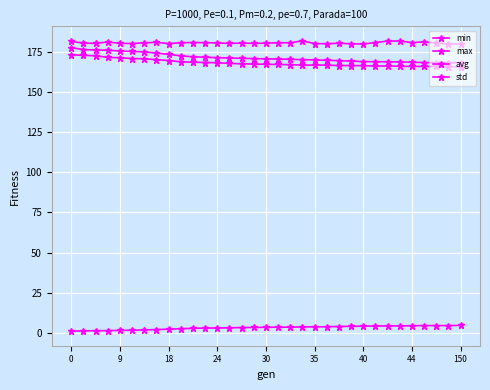

How many lines are shown in the chart?

4